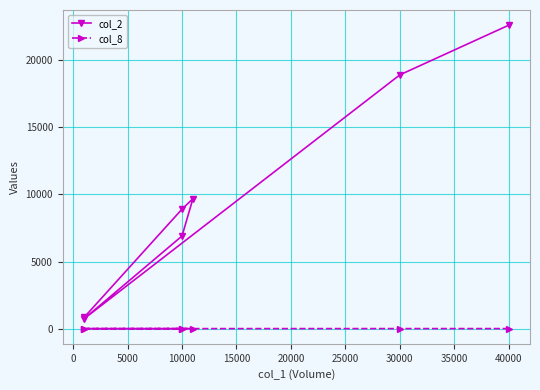

Between 5000 and 25000, which series saw the biggest shift?

col_2